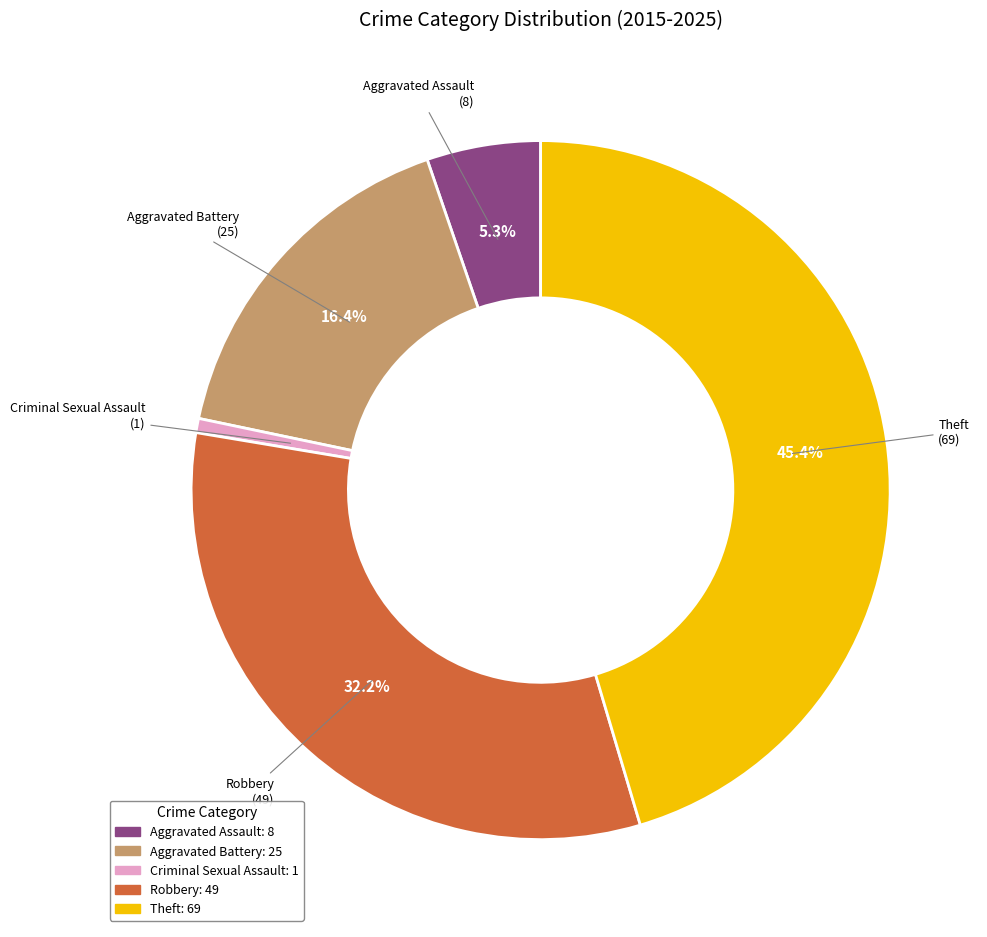

What percentage do Robbery and Aggravated Assault together represent?

37.5%